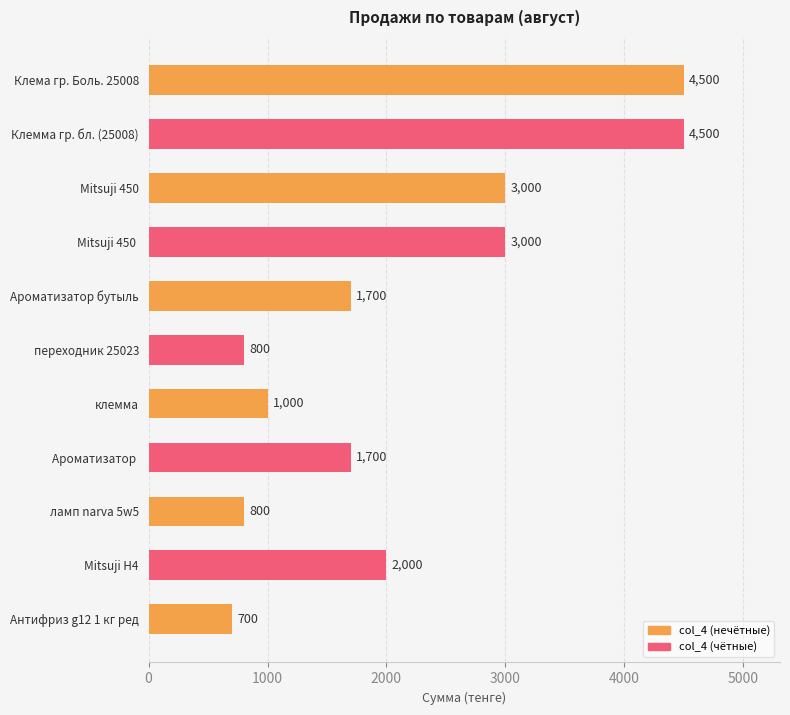

Which category has the lowest value across all series?

Антифриз g12 1 кг ред